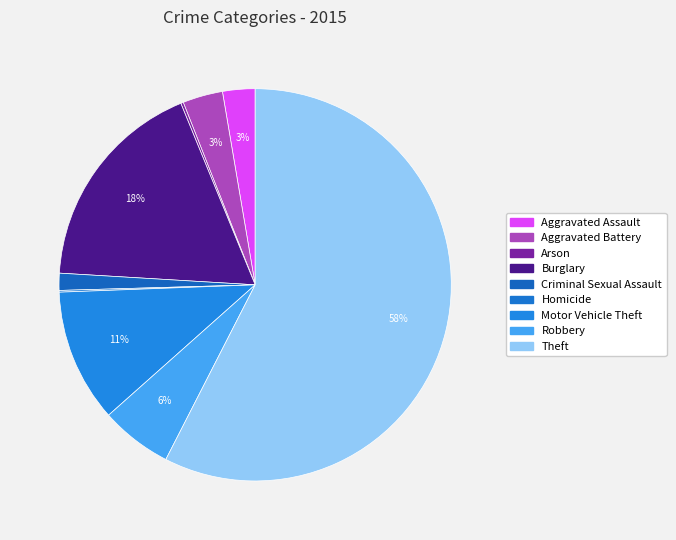

Rank the categories by value from lowest to highest.

Homicide, Arson, Criminal Sexual Assault, Aggravated Assault, Aggravated Battery, Robbery, Motor Vehicle Theft, Burglary, Theft